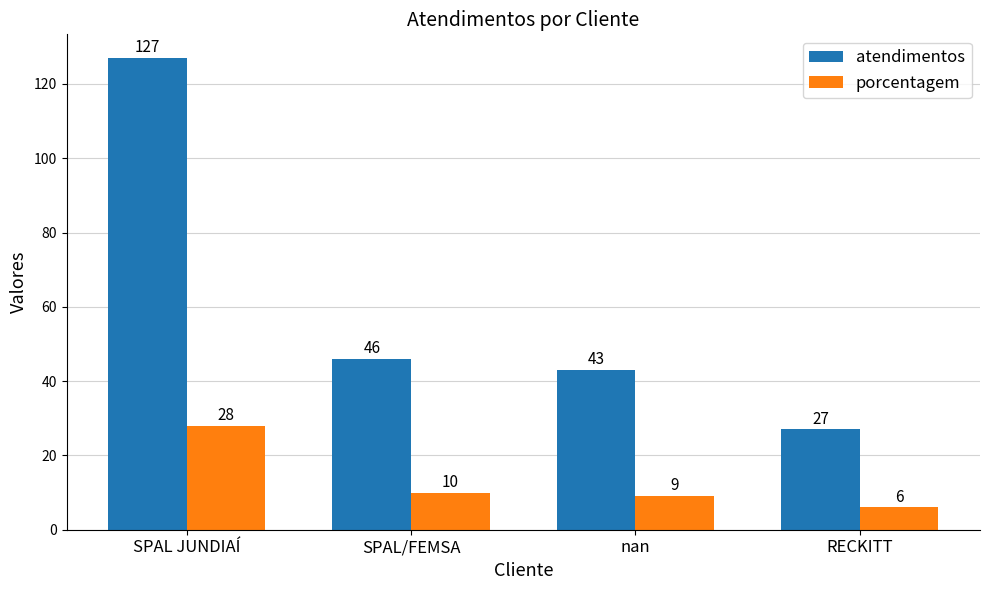

At which label does porcentagem first exceed 10?

SPAL JUNDIAÍ